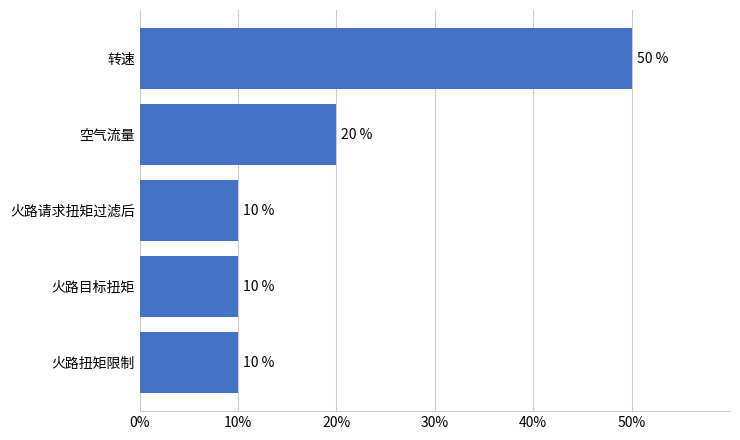

At which label is the value closest to 29?

空气流量